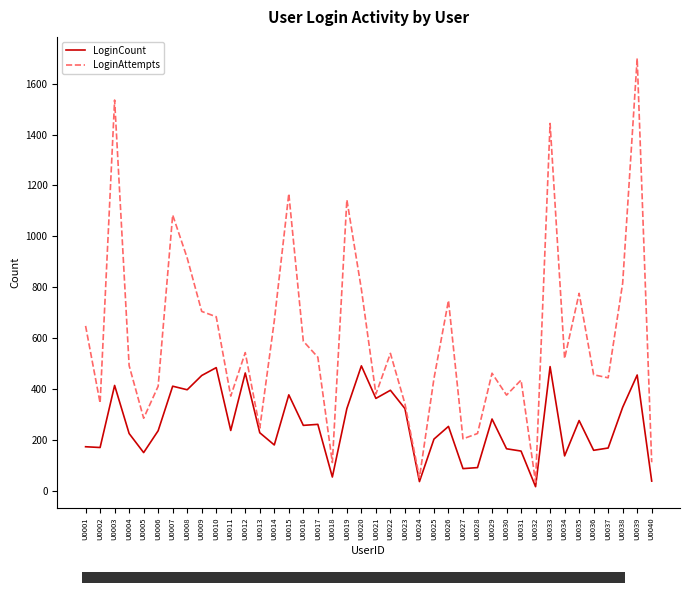

In LoginCount, how many points are lower than both neighbors (excluding endpoints)?

13